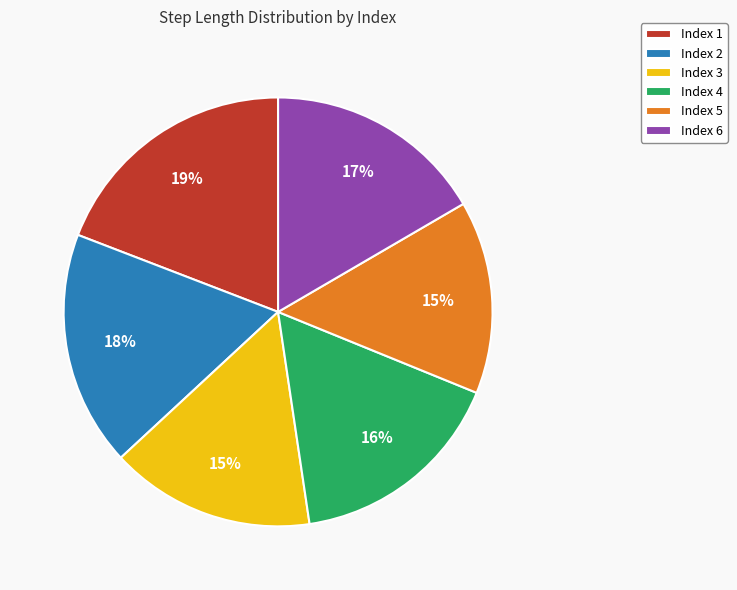

To the nearest percent, what percentage of the pie is Index 2?

18%